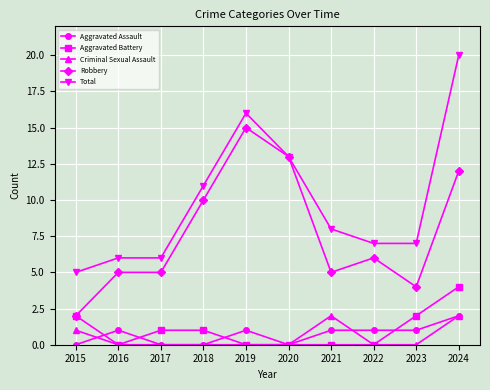

True or false: Total and Aggravated Assault cross at least once.

False